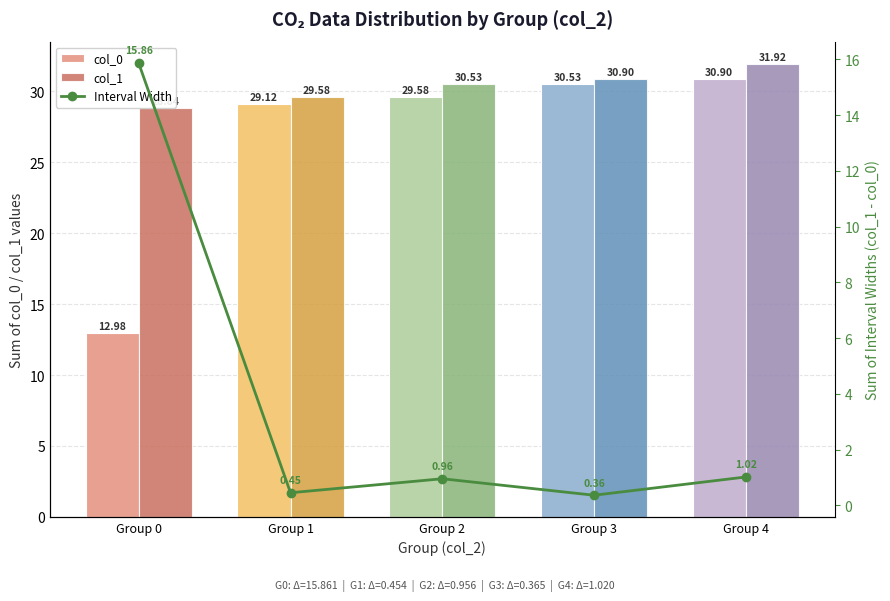

What is the difference between the maximum and minimum values in the col_0 series?

17.9